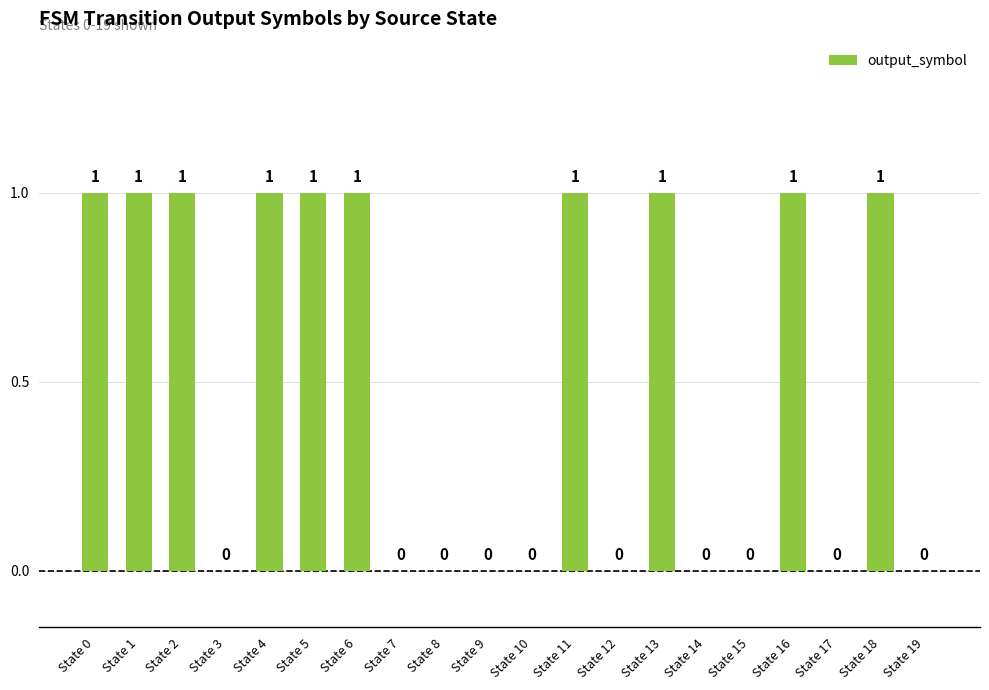

What is the greatest value displayed?

1